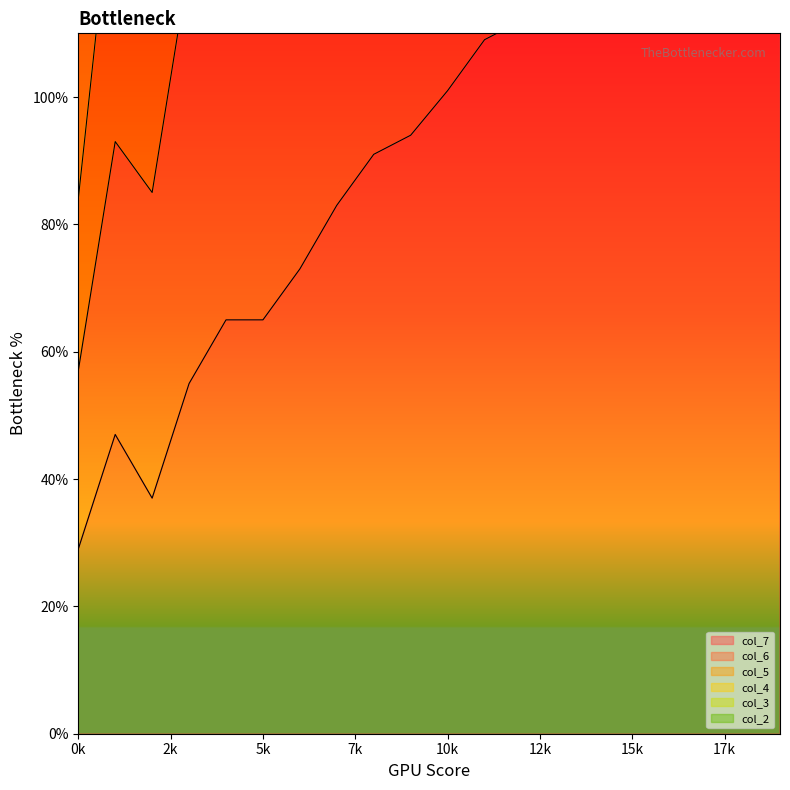

Which series has the largest total across all categories?

col_3